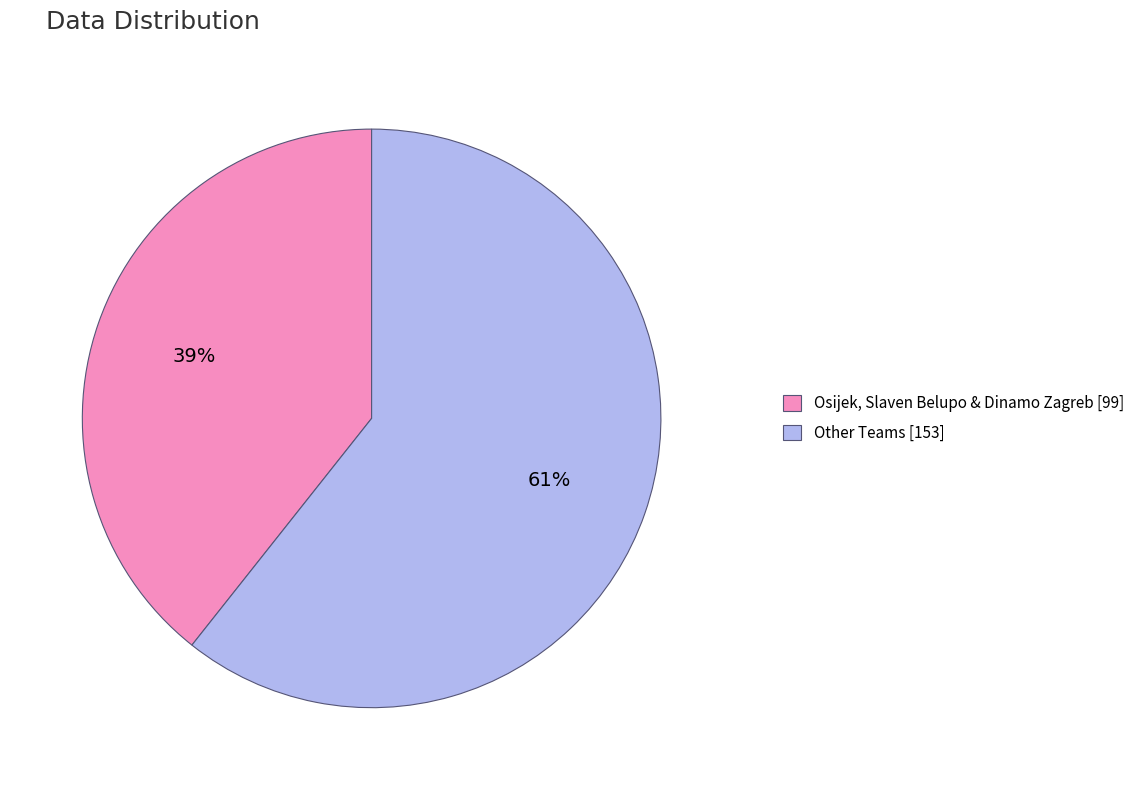

True or false: Other Teams [153] accounts for 70% of the total.

False